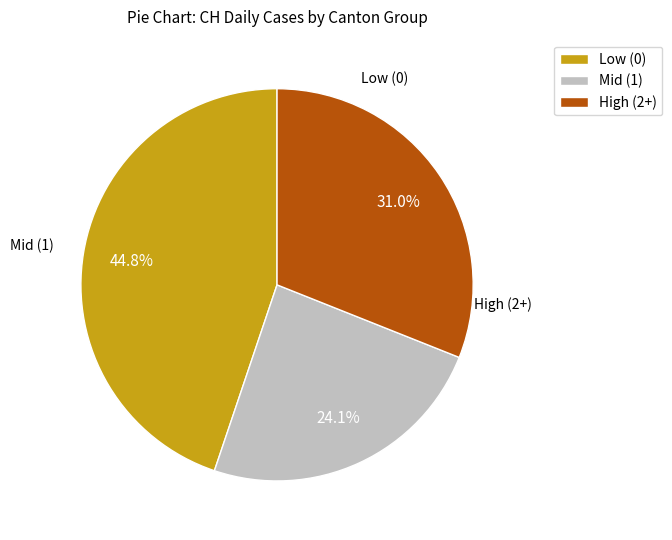

Do Mid (1) and Low (0) together represent more than half of the pie?

Yes